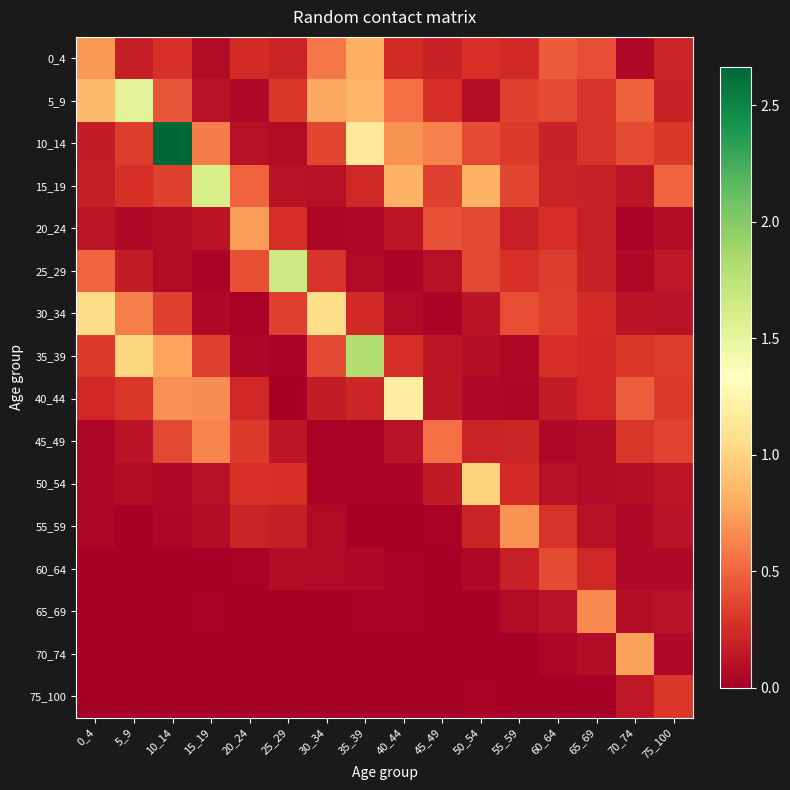

Between 65_69 and 5_9, which is larger?

65_69